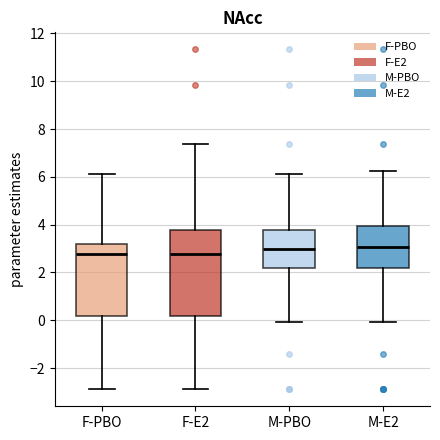

Reading left to right, read every box against the y-axis: the position of its median line, the range the box covers, and the ends of its whiskers. The values are not printed on the chart, so give them approximately, as read against the axis.

F-PBO: median 2.8, box 0.2 to 3.2, whiskers -2.8 to 6.2
F-E2: median 2.8, box 0.2 to 3.8, whiskers -2.8 to 7.4
M-PBO: median 3.0, box 2.2 to 3.8, whiskers 0.0 to 6.2
M-E2: median 3.0, box 2.2 to 4.0, whiskers 0.0 to 6.2